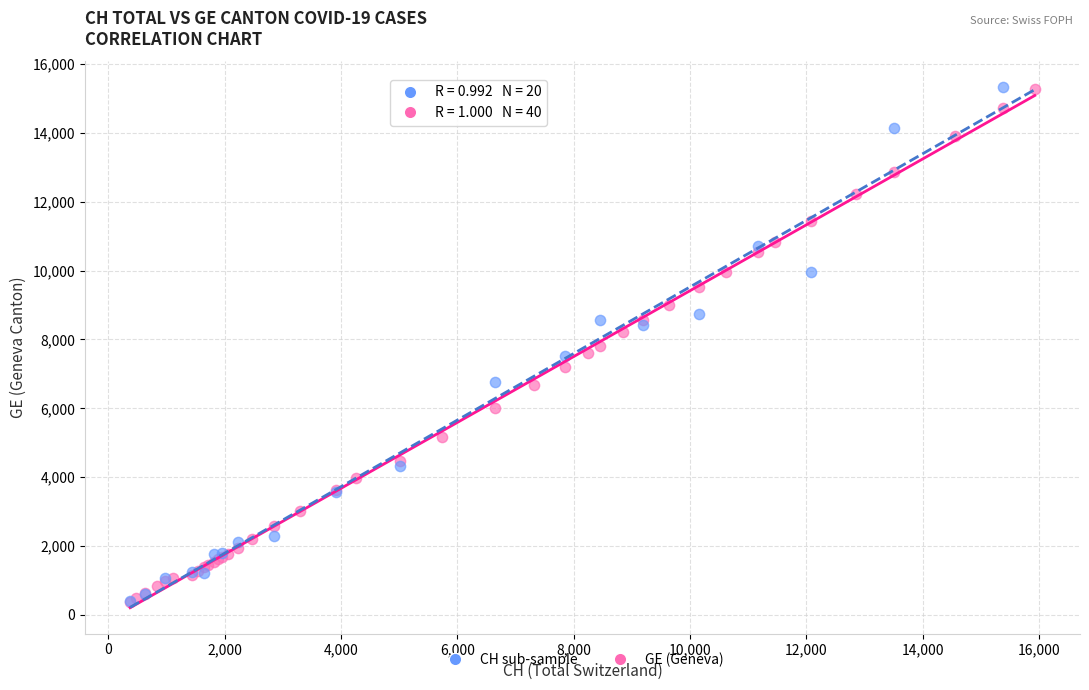

What are all the series names shown in the legend?

CH sub-sample, GE (Geneva)